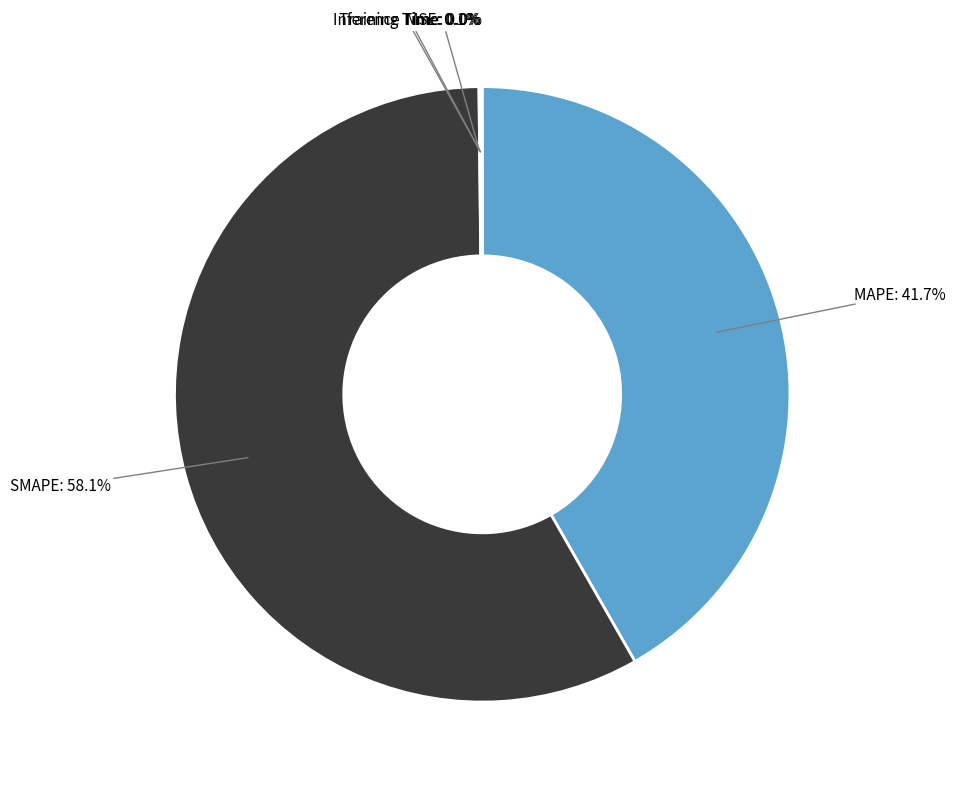

Approximately how many times larger is the value at SMAPE compared to MAPE?

1.4